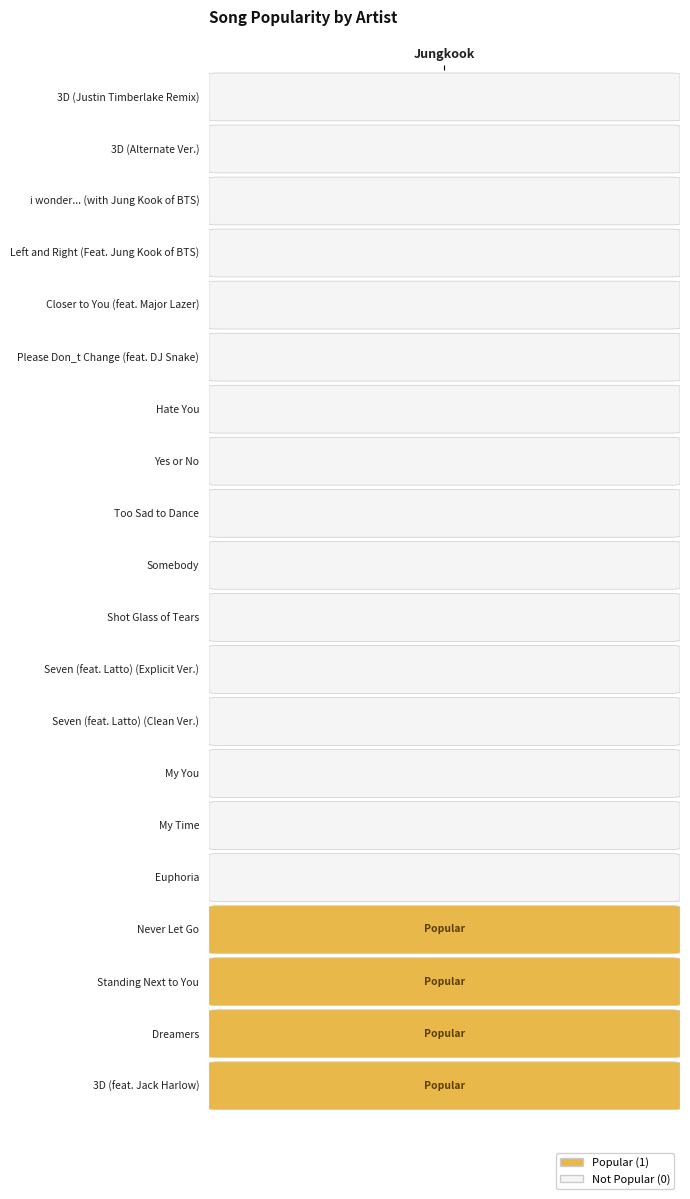

Reading right to left, list all the values displayed in this chart.

0	0	0	0	0	0	0	0	0	0	0	0	0	0	0	0	1	1	1	1